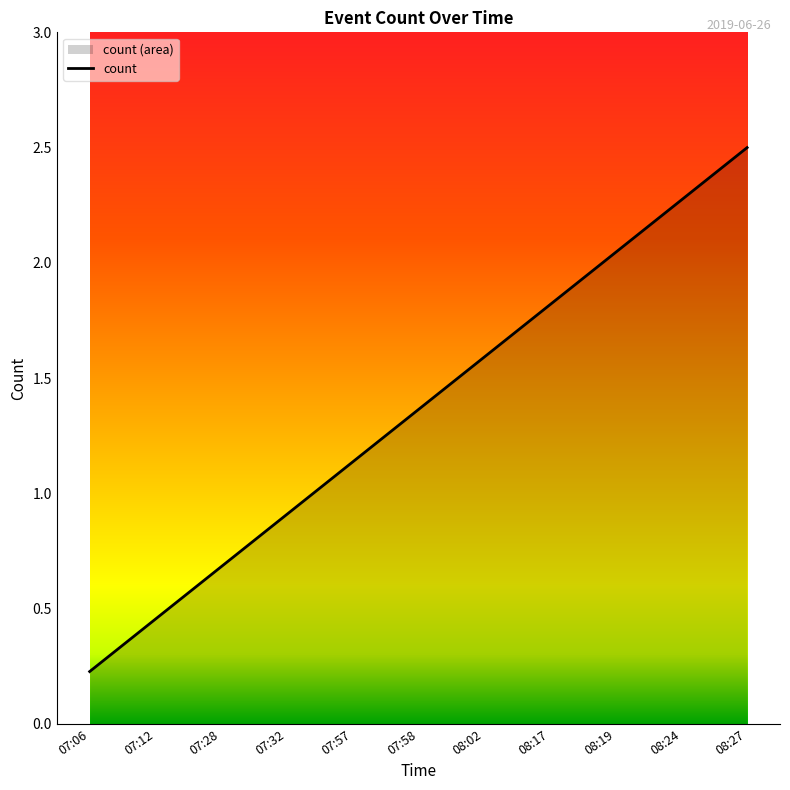

What is the label of the 11th point from the left?

08:27